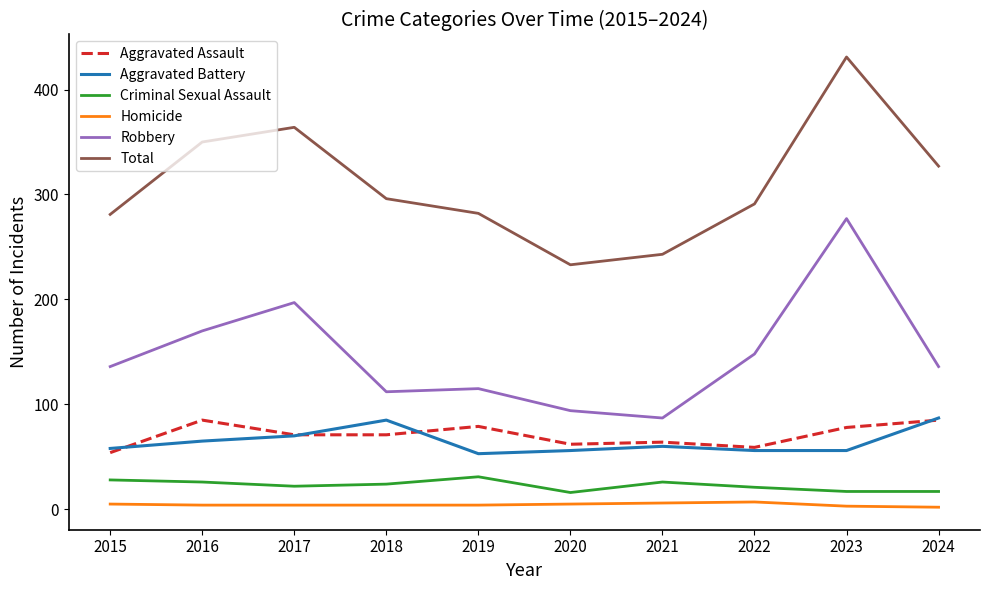

True or false: Criminal Sexual Assault and Total intersect in this chart.

False